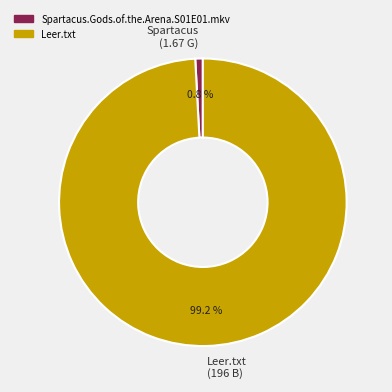

To the nearest percent, what is the average slice percentage?

50%